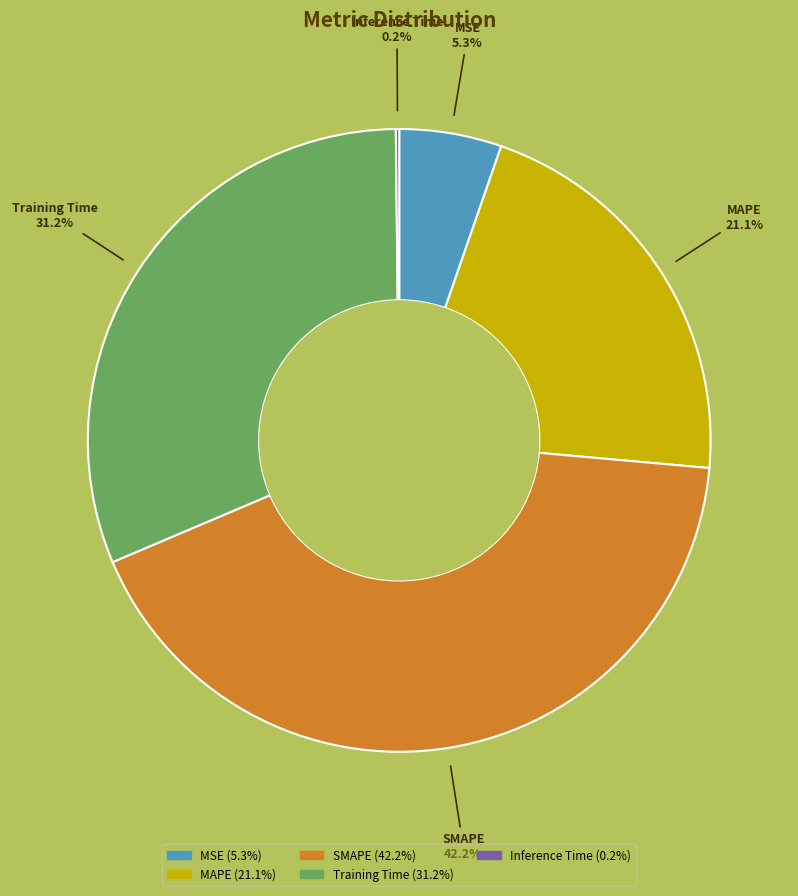

True or false: SMAPE accounts for 42% of the total.

True